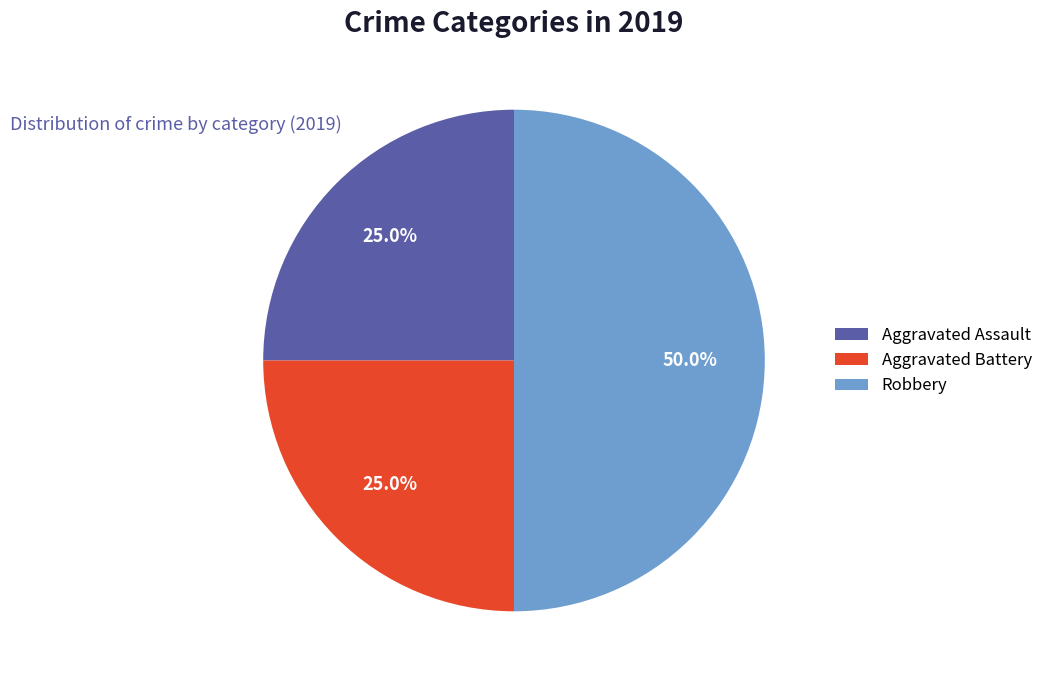

To the nearest percent, what is the combined percentage of Aggravated Battery and Aggravated Assault?

50%